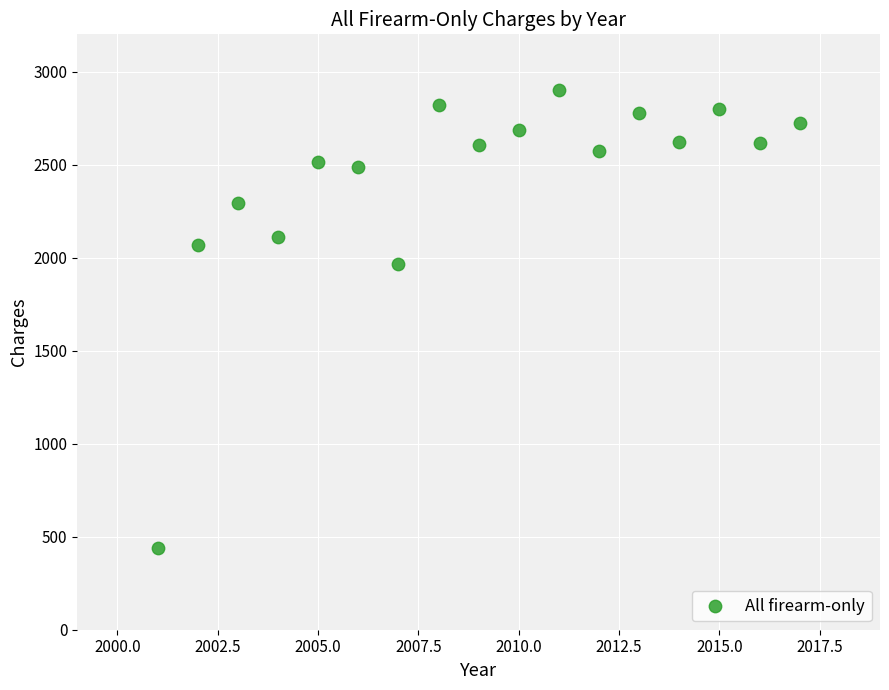

What is the range of Y values (max minus min)?

2460